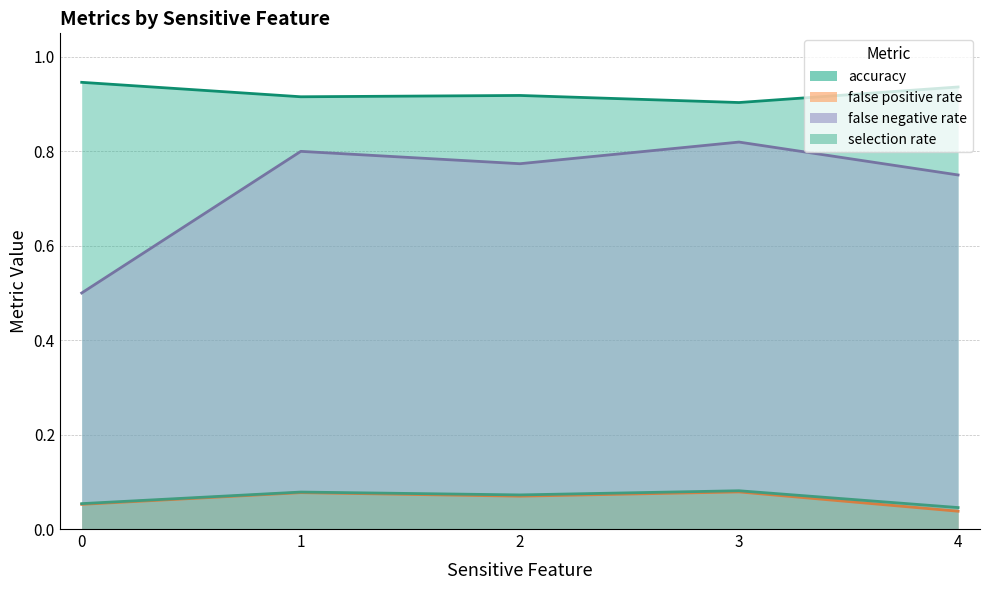

Does the chart have visible grid lines?

Yes